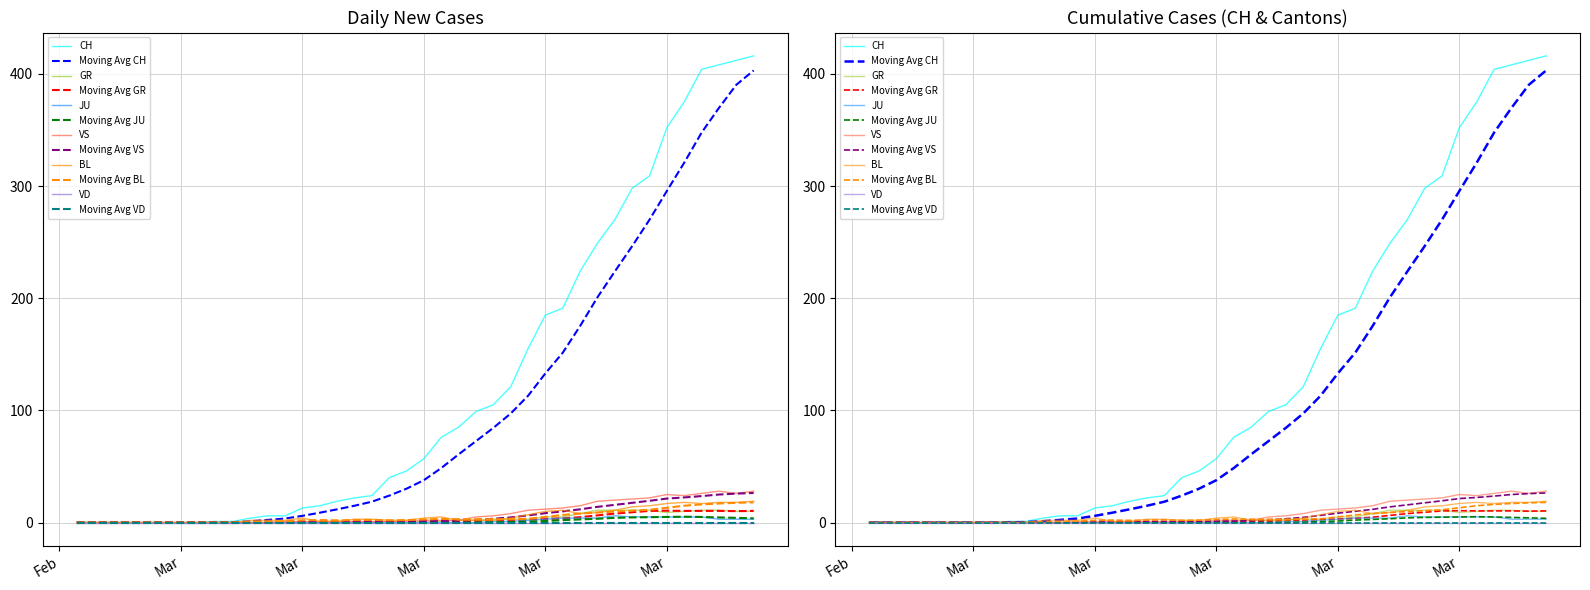

How many interior local valleys does the BL series have?

2